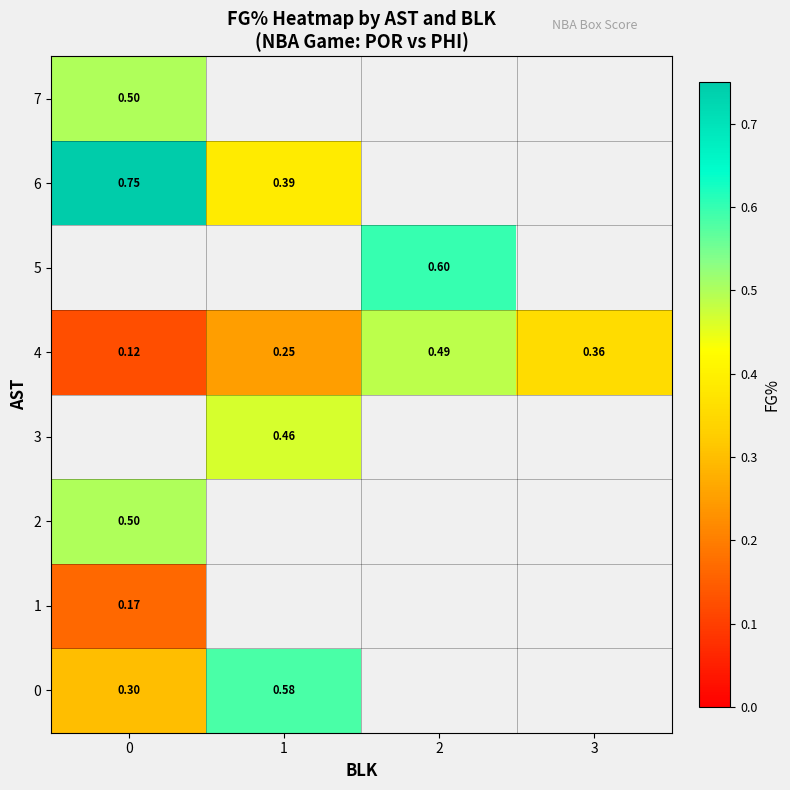

Between 0 and 2, which is larger?

2